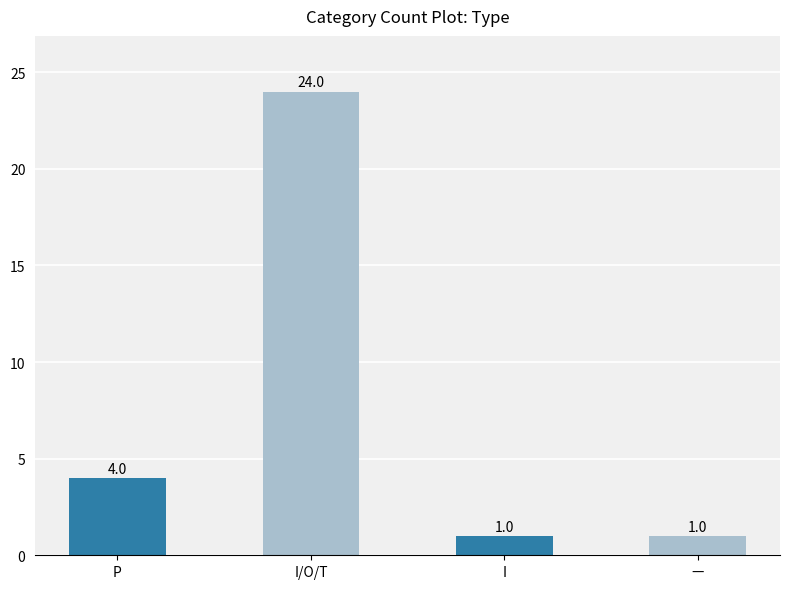

The chart shows a value of 1 at I. True or false?

True